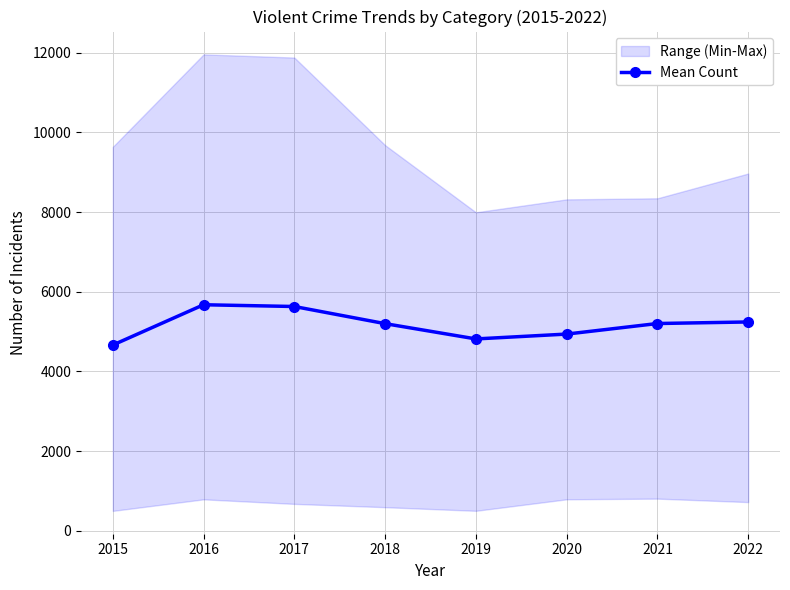

At which label is the value closest to 5166?

2018